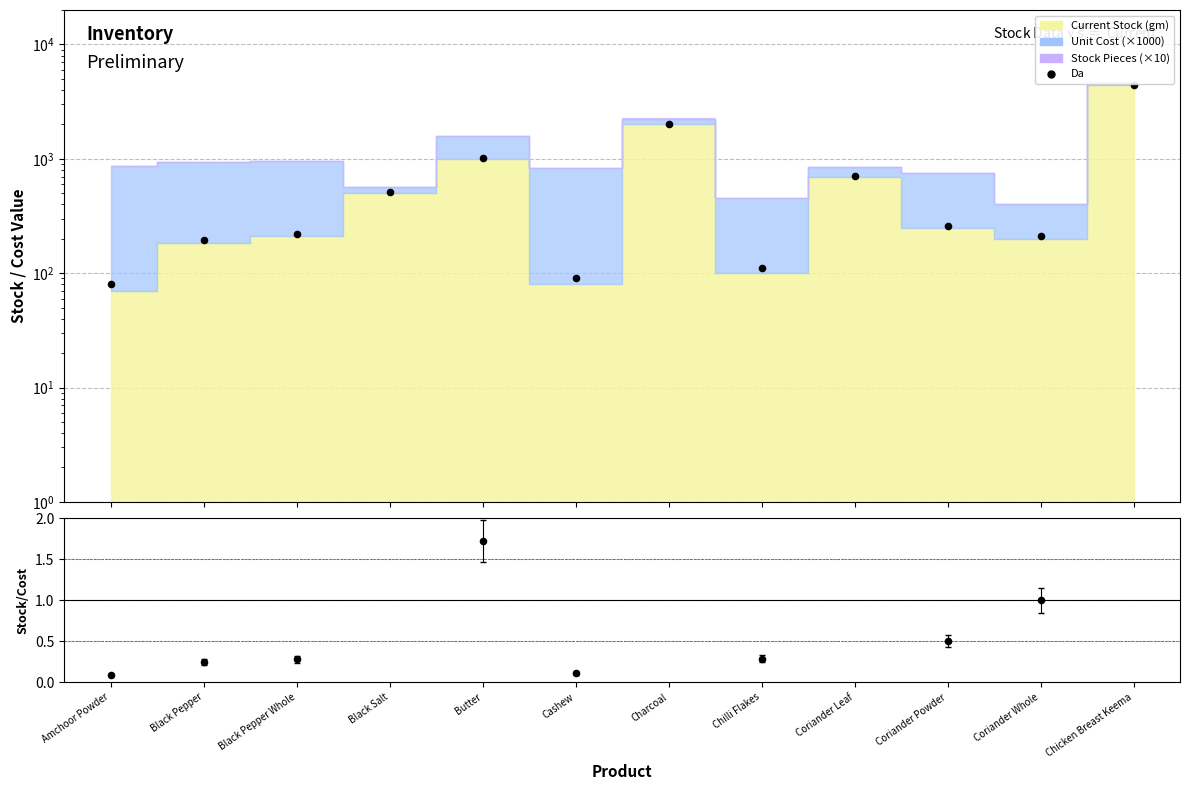

Is the value of Da at Coriander Leaf greater than the value of Stock/Cost ratio at Charcoal?

Yes